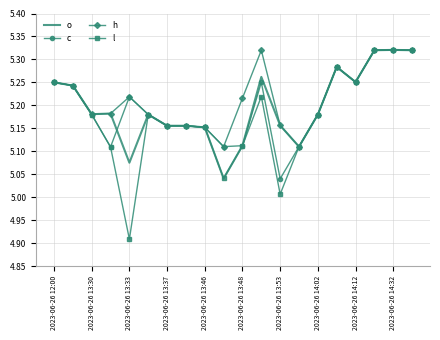

Which series has the widest spread of values?

l